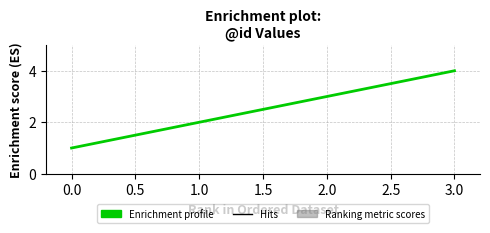

The value at 1.0 is 3. True or false?

False